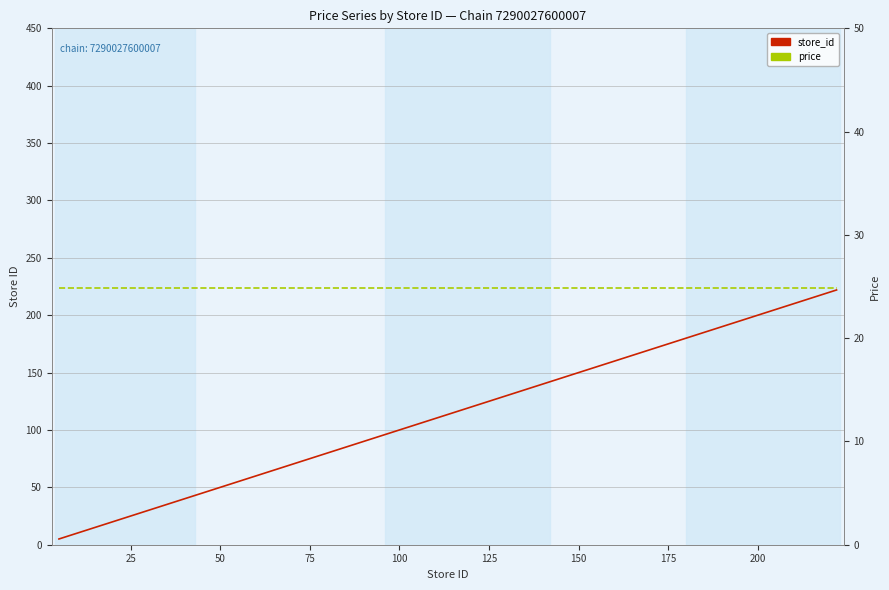

Rank the series by their maximum value, from lowest to highest.

price, store_id